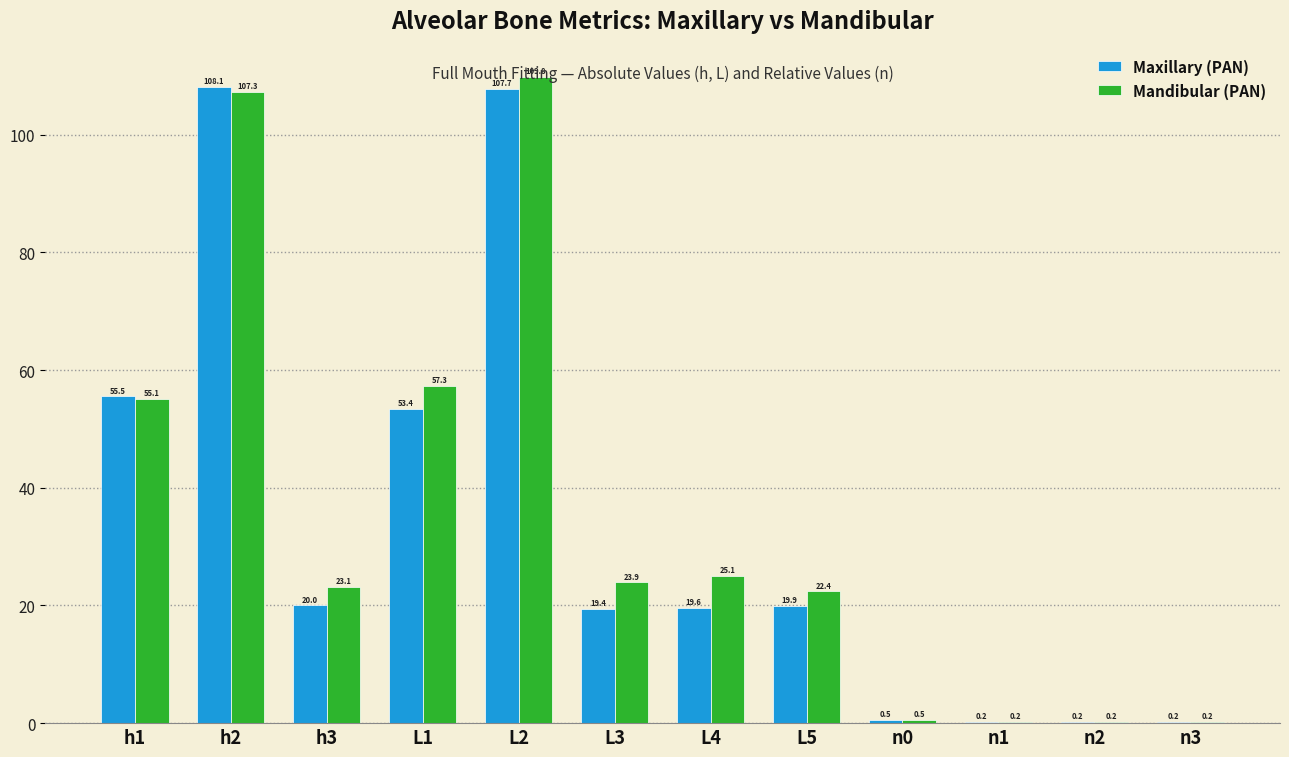

What is the approximate value of Maxillary (PAN) at L4?

19.6